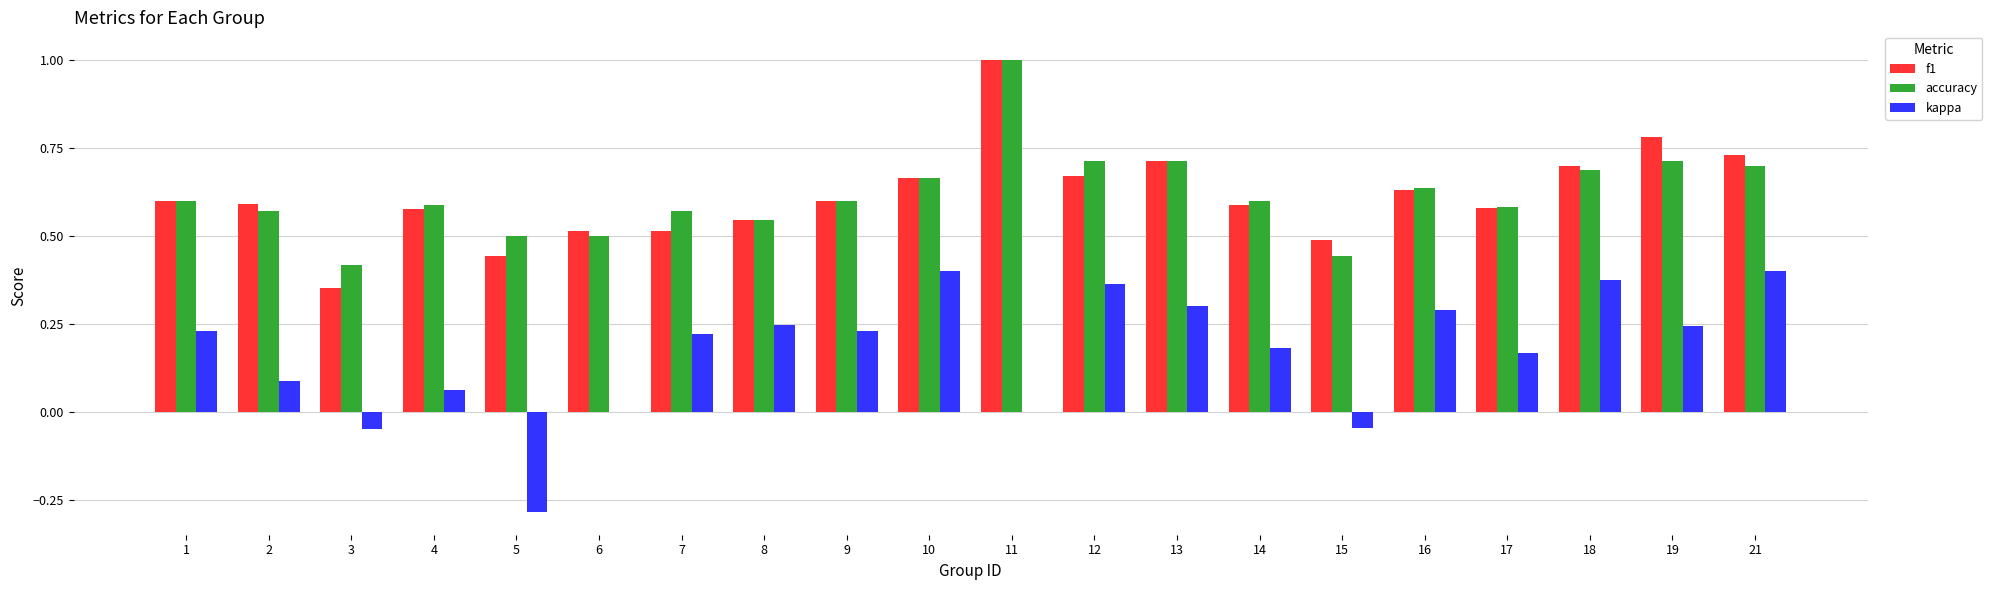

What is the sum of the f1 values at 18 and 9?

1.3